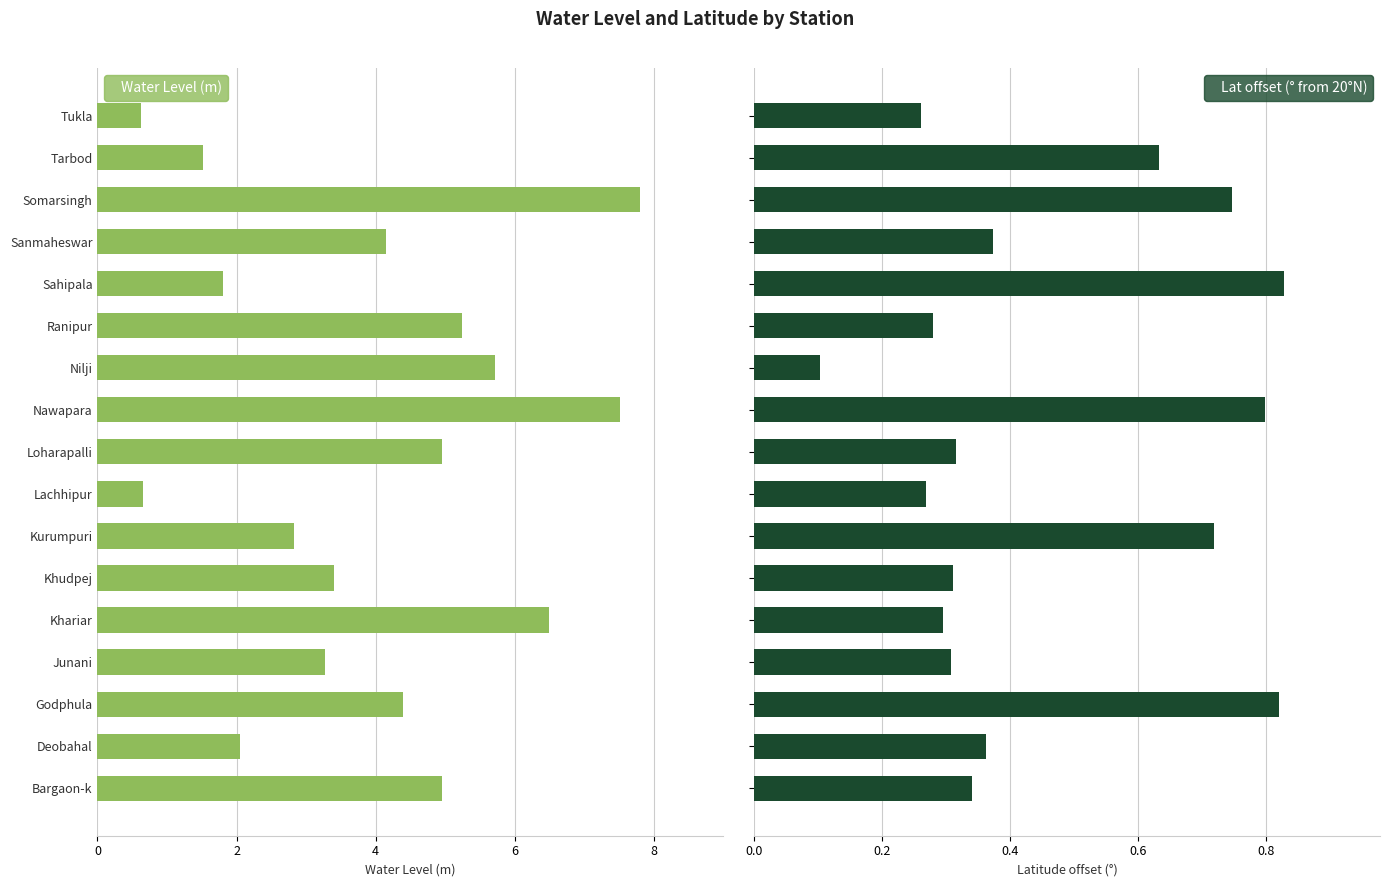

Between Nilji and Sahipala, which series saw the biggest shift?

Water Level (m)